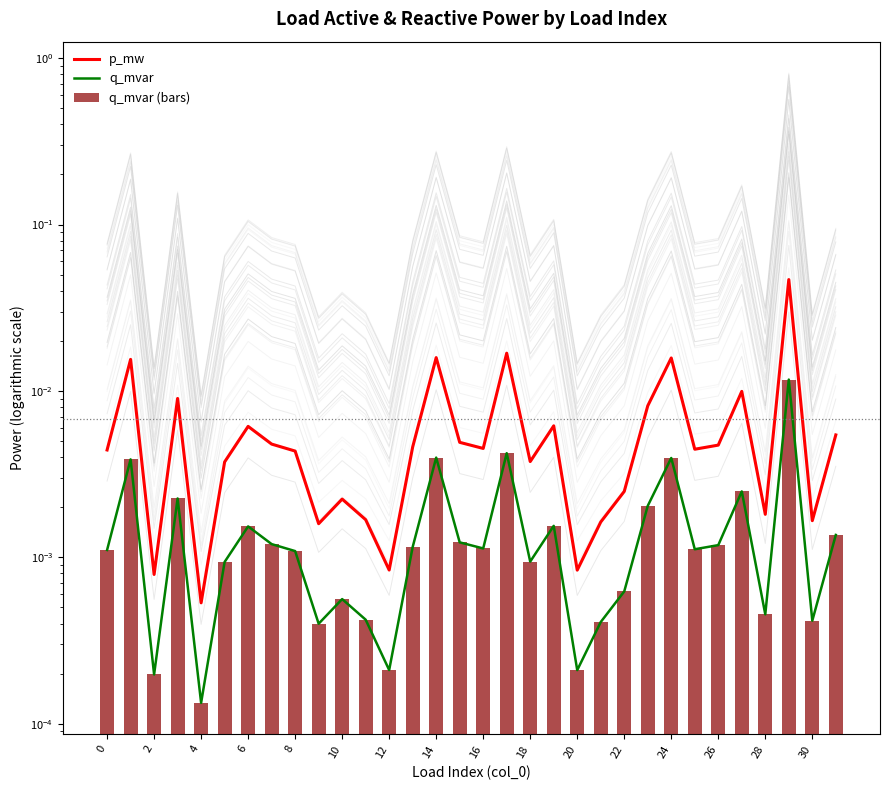

Rank the series by their maximum value, from highest to lowest.

p_mw, q_mvar, q_mvar (bars)